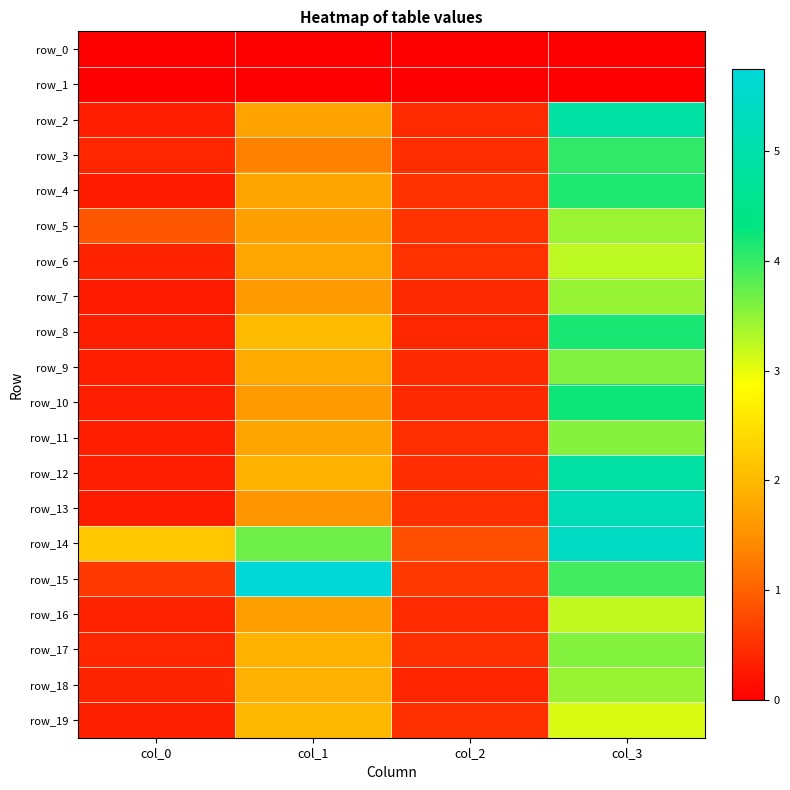

How many data points in row_4 are above 1?

2